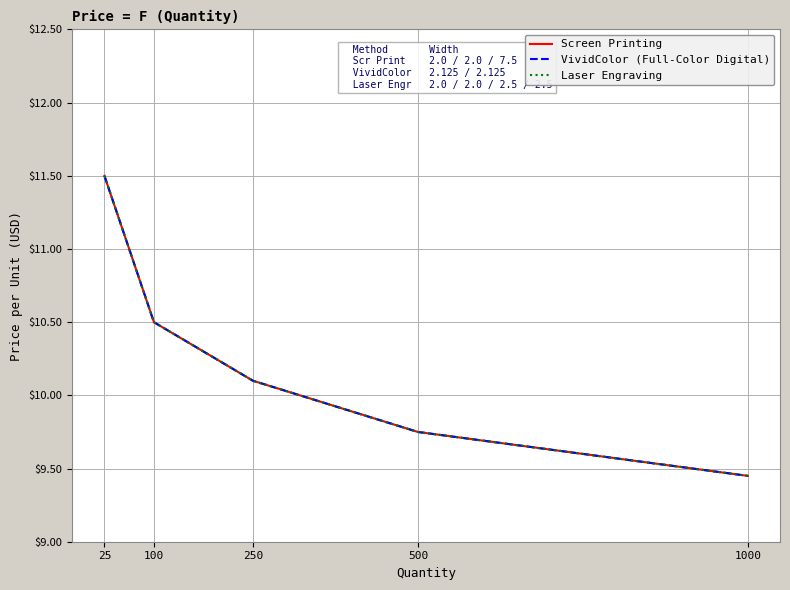

Which category has the highest value in the Laser Engraving series?

25